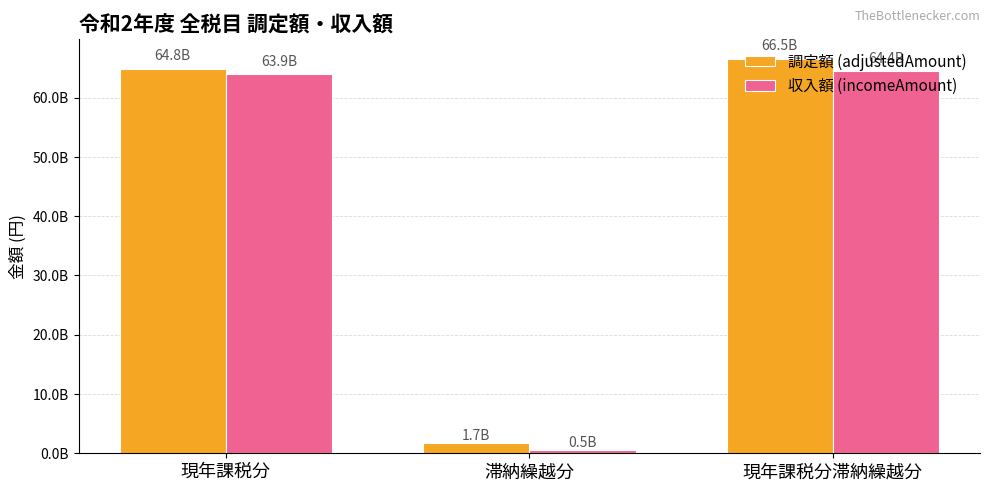

What are all the series names shown in the legend?

調定額 (adjustedAmount), 収入額 (incomeAmount)